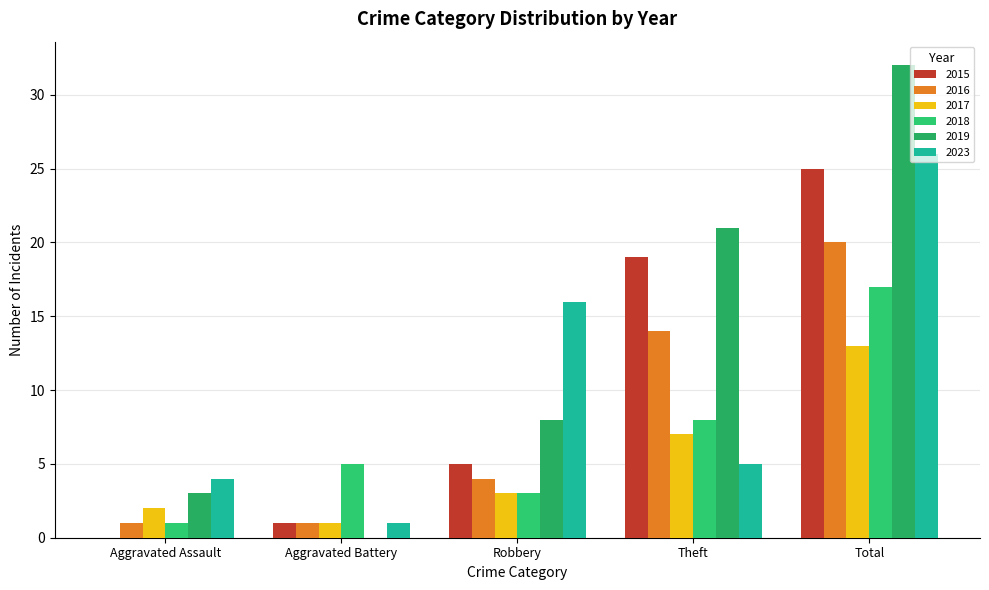

What is the difference between the 2023 values at Theft and Robbery?

11